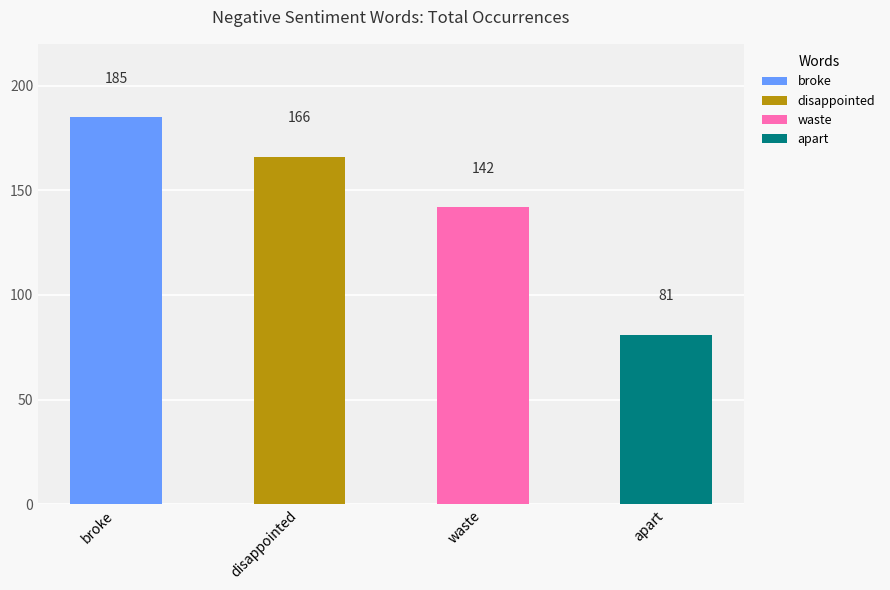

What value does the total occurences series have at broke?

185.0